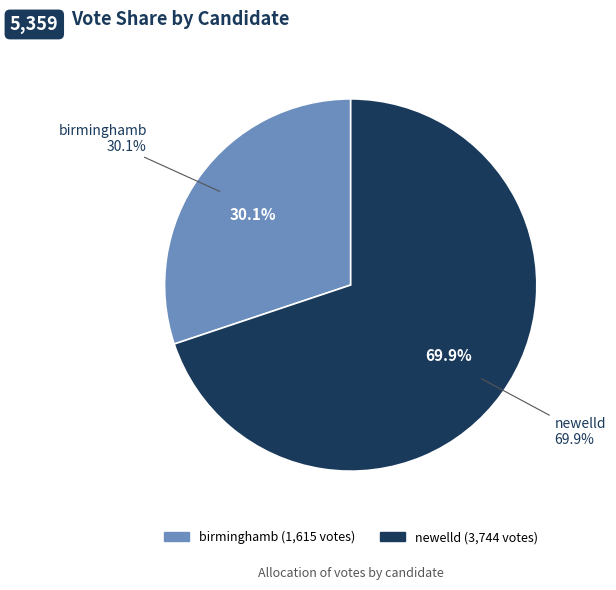

To the nearest percent, what is the average slice percentage?

50%